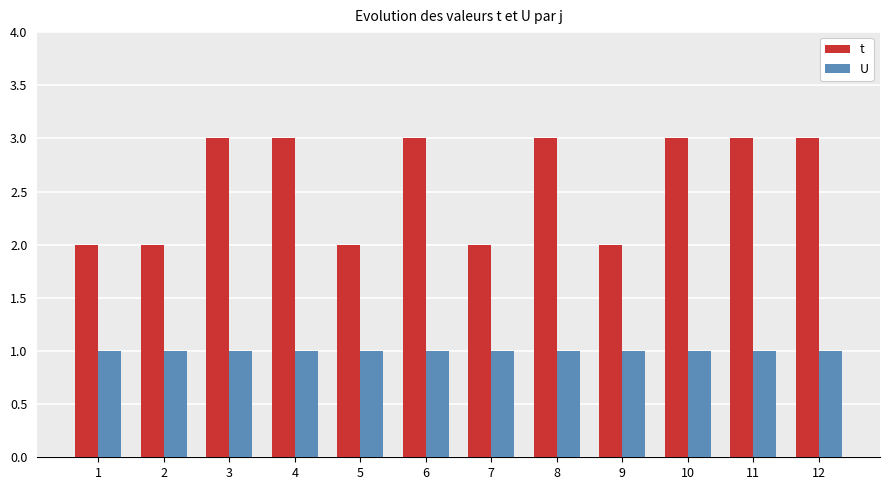

Is the value of t at 9 greater than the value of U at 6?

Yes